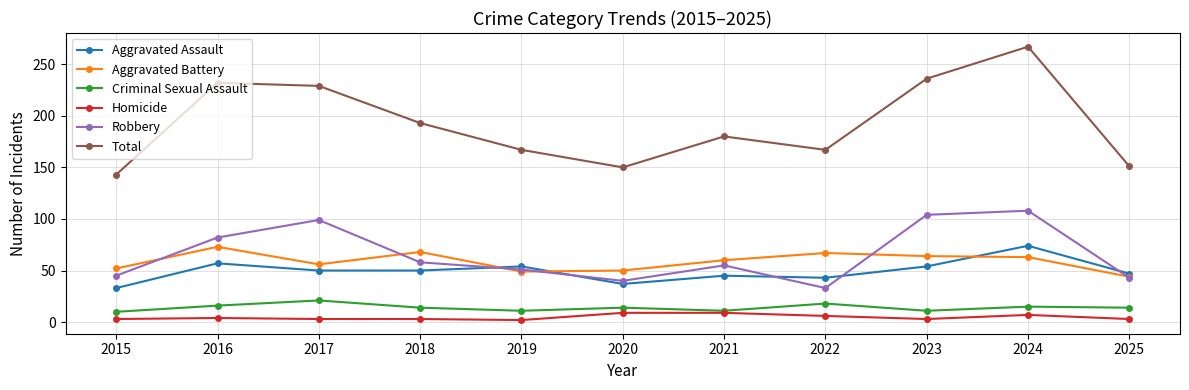

How many Homicide values are between 3 and 7?

8